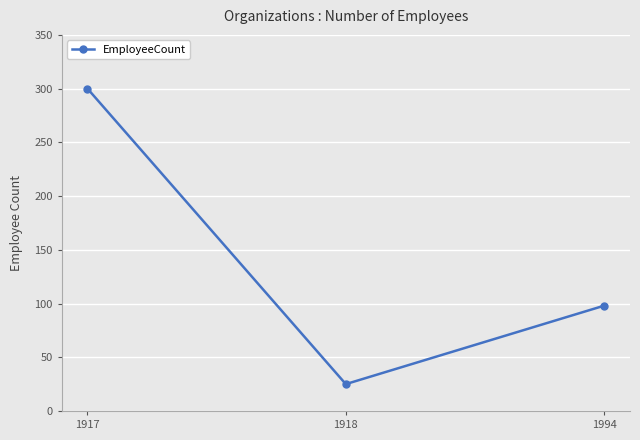

What is the ratio of the value at 1917 to the value at 1918?

12.0